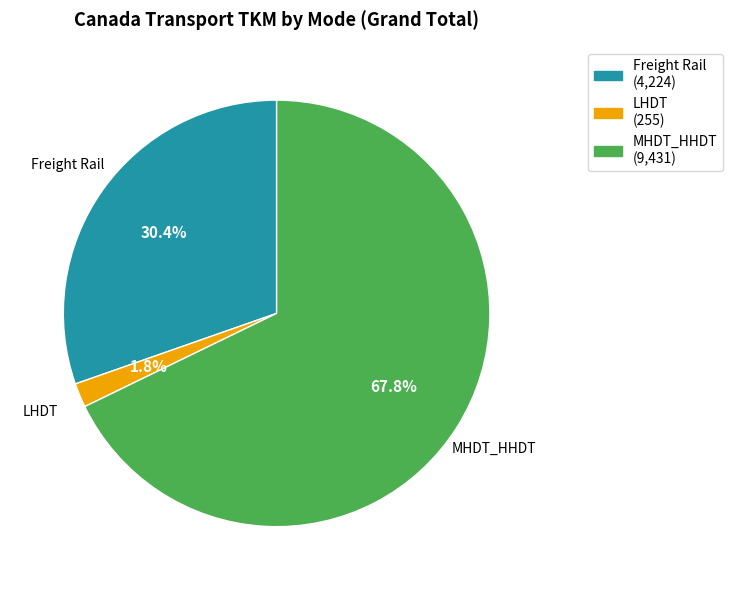

To the nearest percent, what percentage of the pie is LHDT?

2%